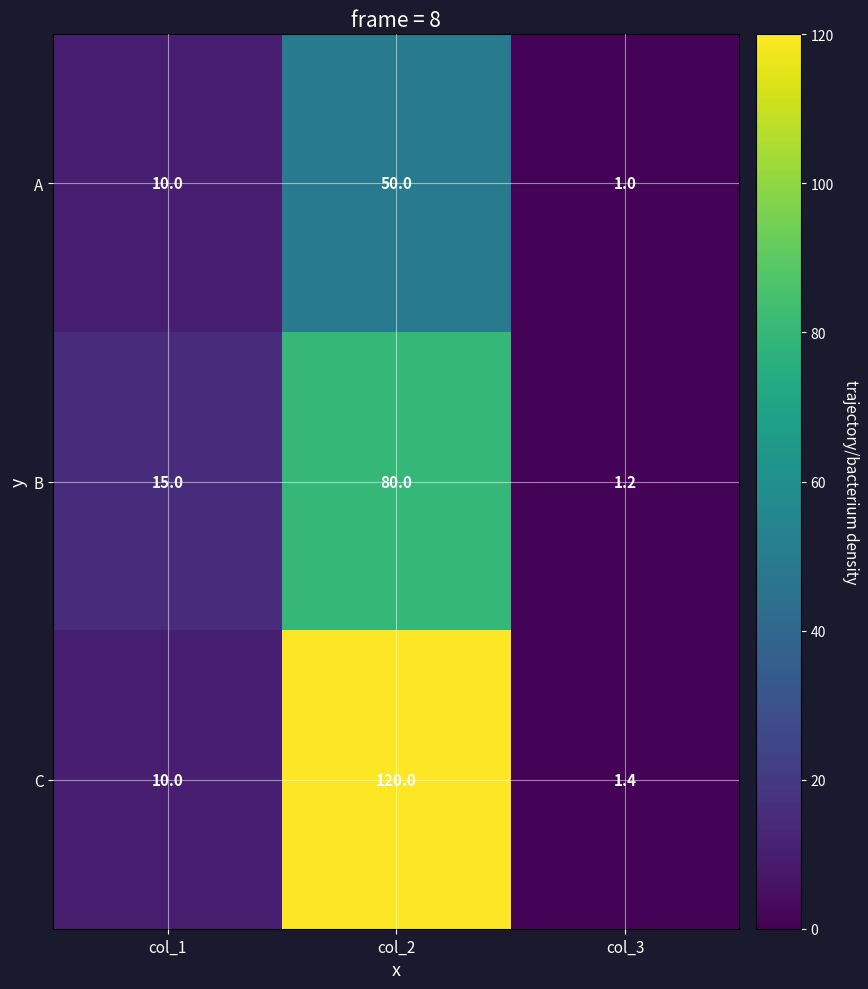

Read the B value at col_2.

80.0